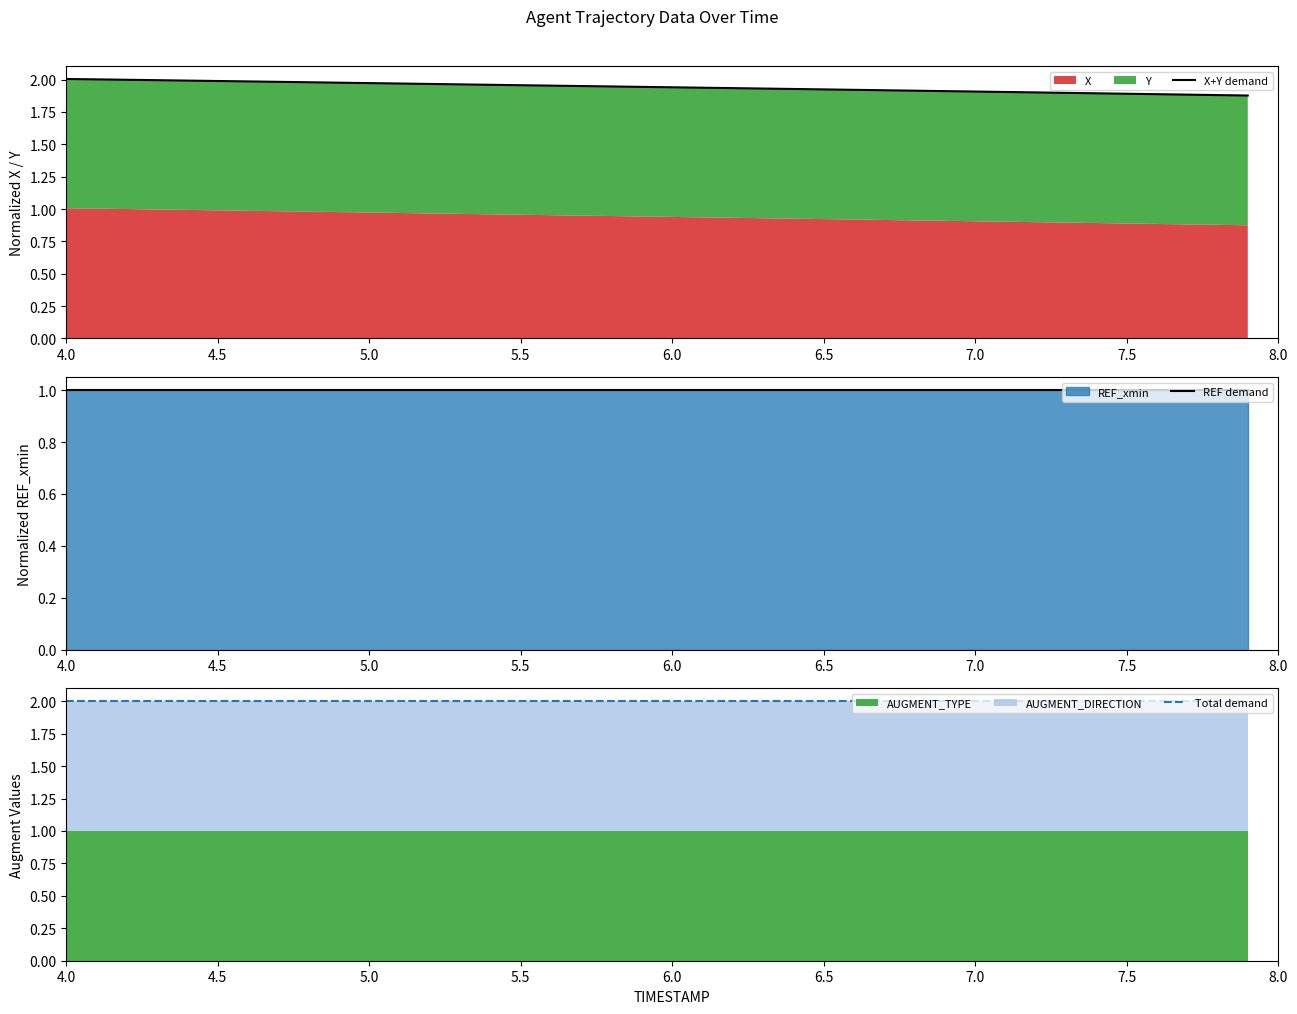

True or false: Total demand has a value of 1.2 at 11.

False